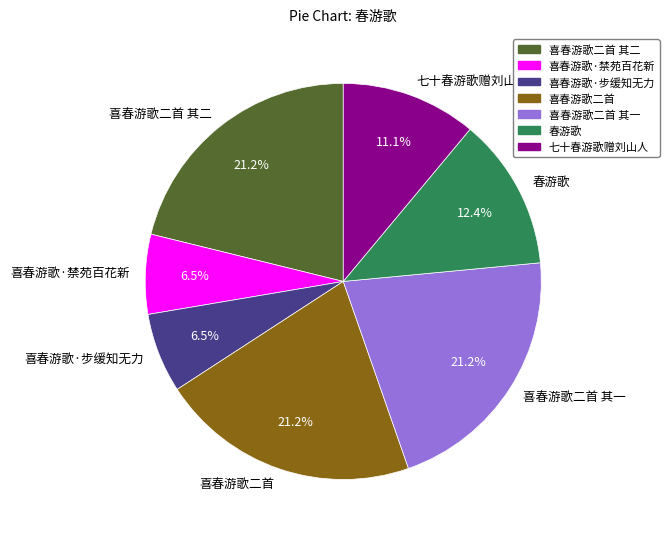

True or false: 七十春游歌赠刘山人 accounts for 3% of the total.

False